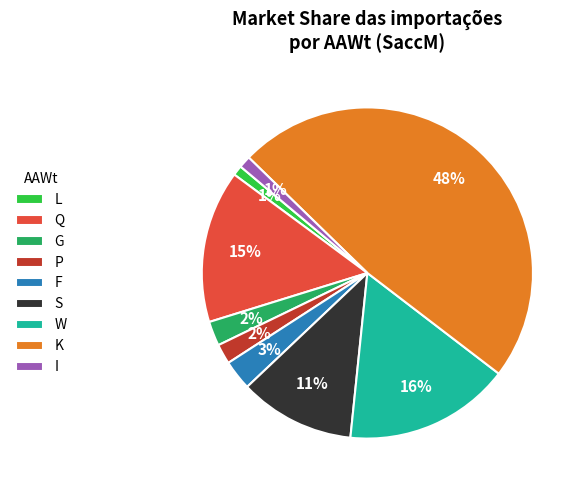

Do S and K together represent more than half of the pie?

Yes